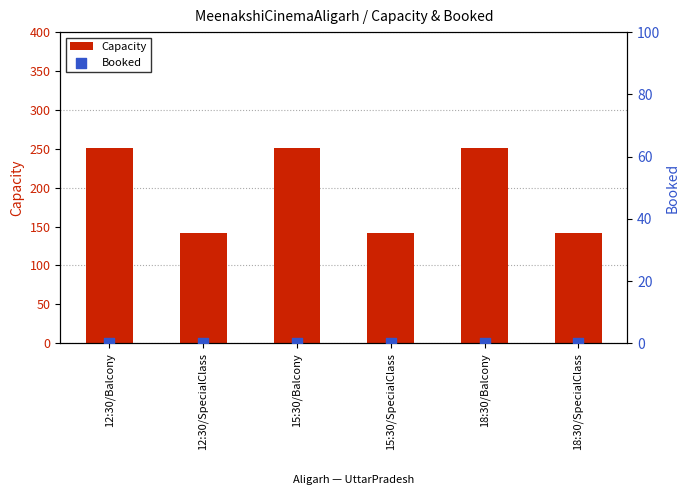

What is the total value across all series at 18:30/Balcony?

251